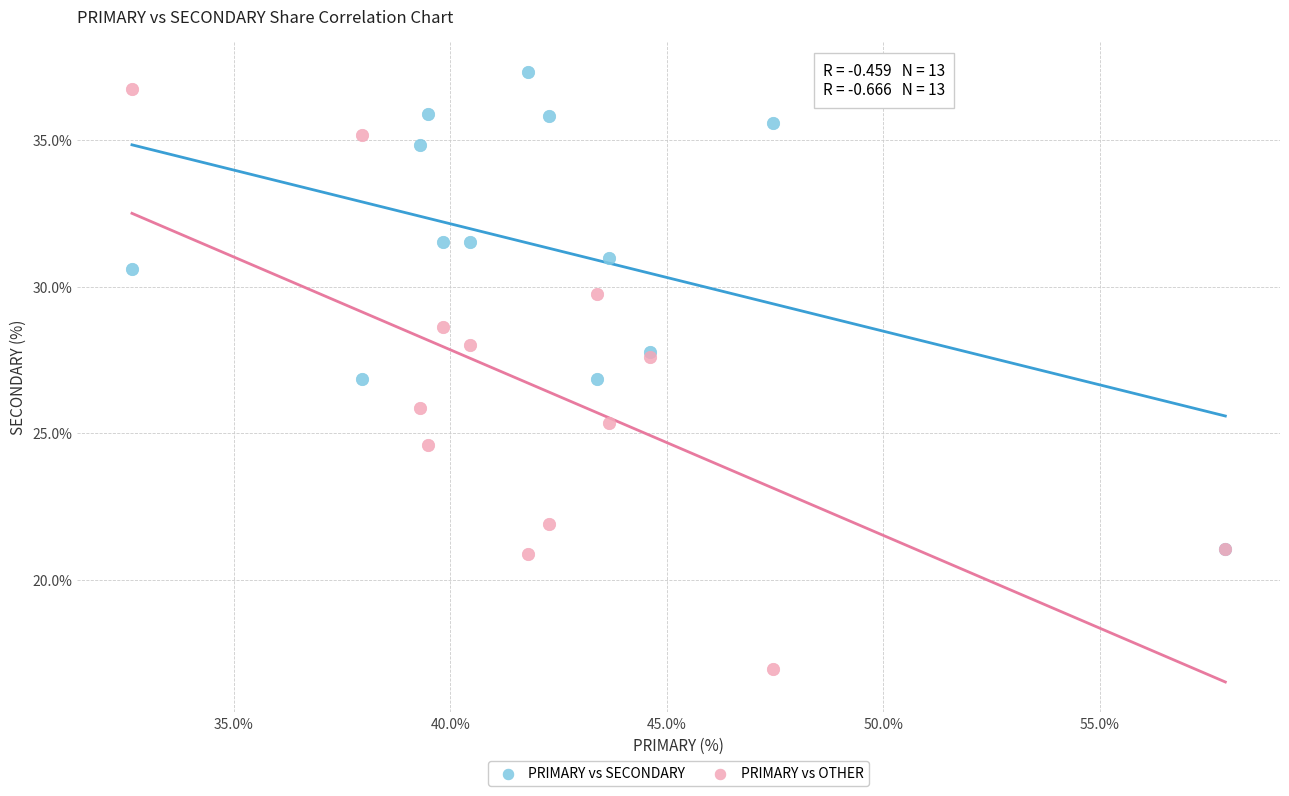

In the PRIMARY vs SECONDARY series, what Y value is closest to 29?

27.8